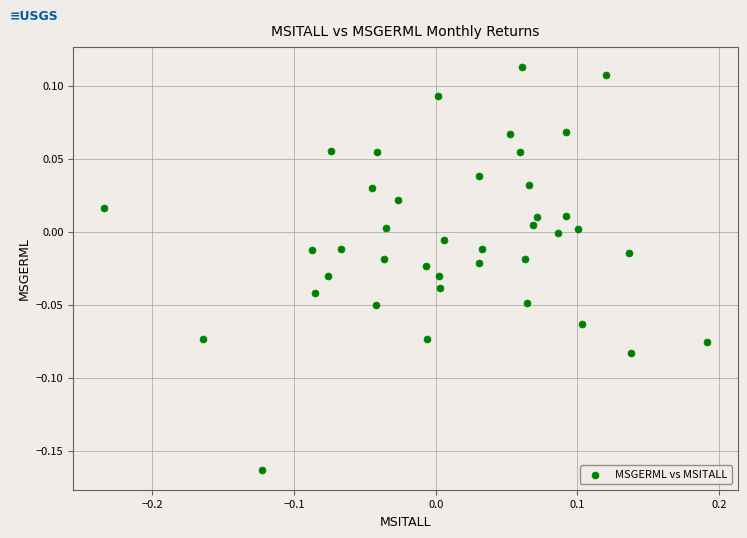

What is the range of Y values (max minus min)?

0.3